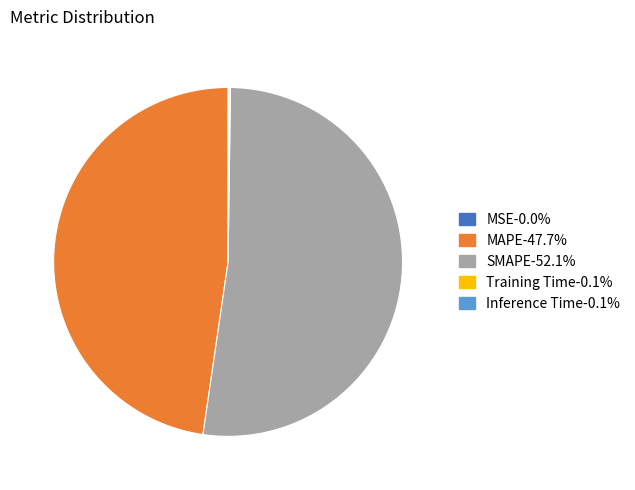

Is there a majority slice in this chart?

Yes